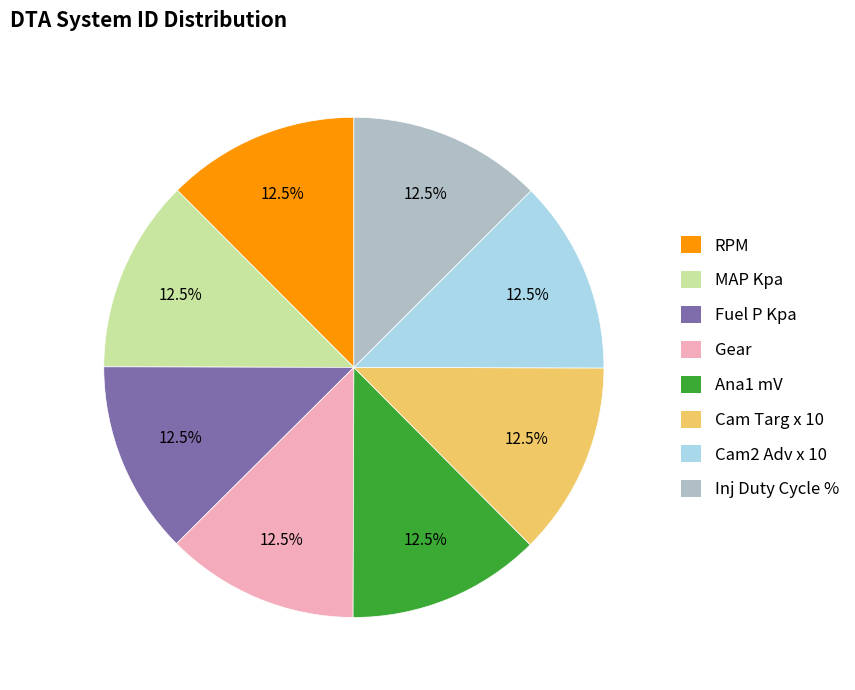

What is the ratio of the value at Gear to the value at Inj Duty Cycle %?

1.0